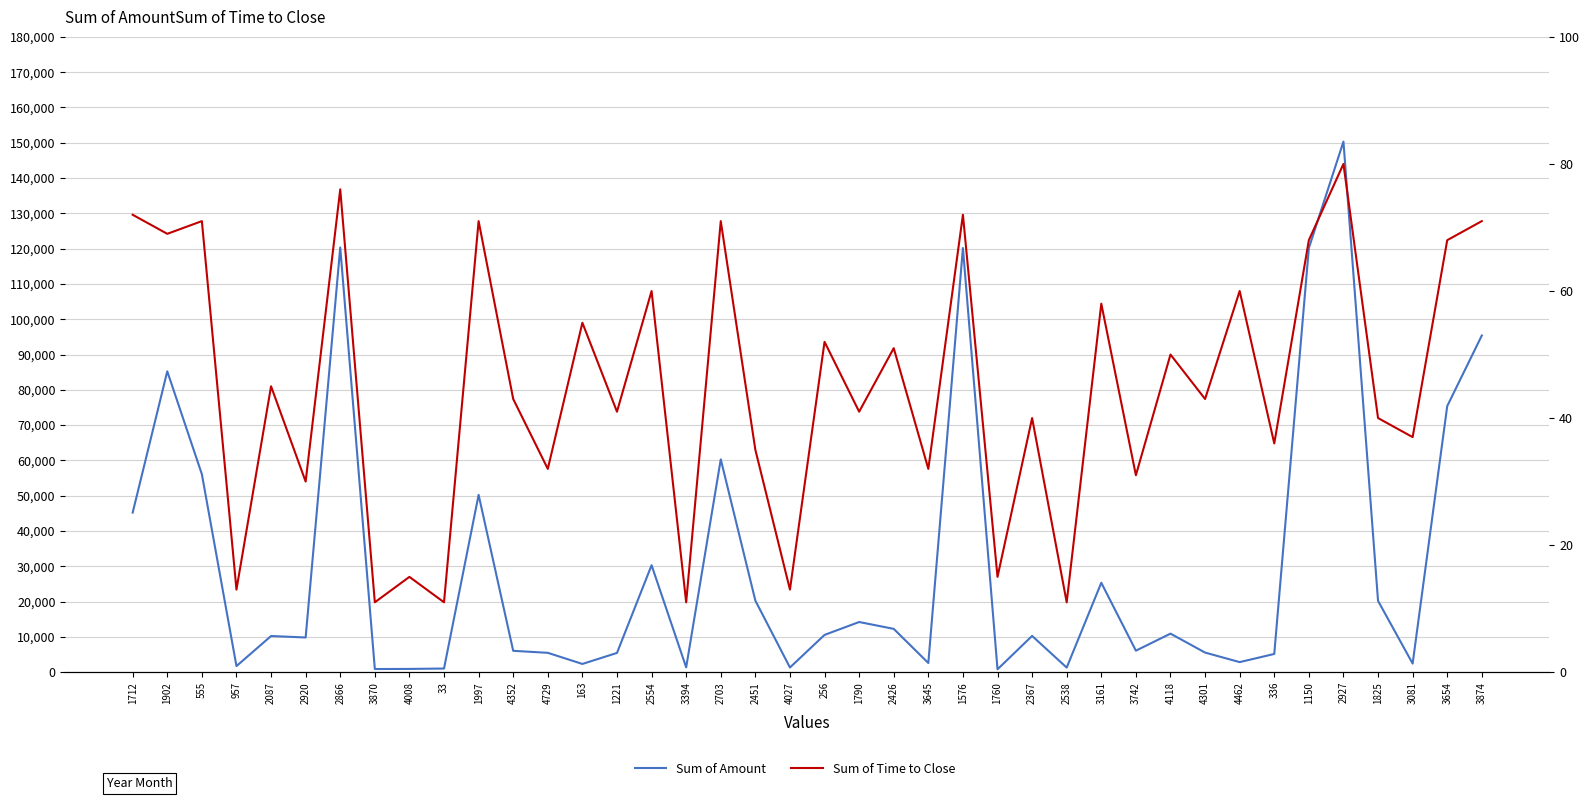

At which category is the sum across all series the highest?

2927